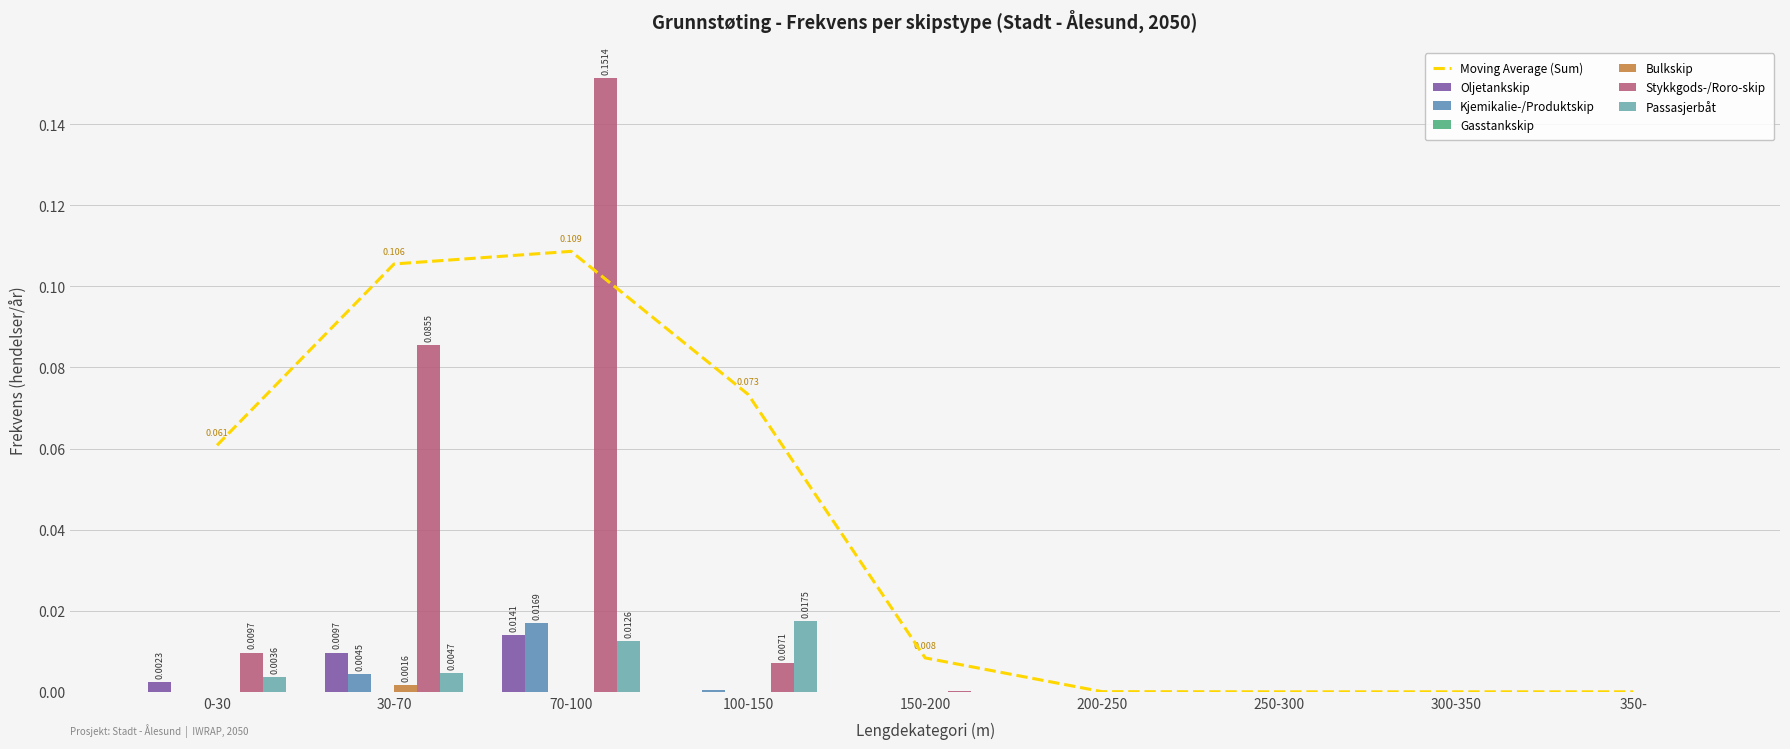

Which label corresponds to the largest value in the chart?

70-100